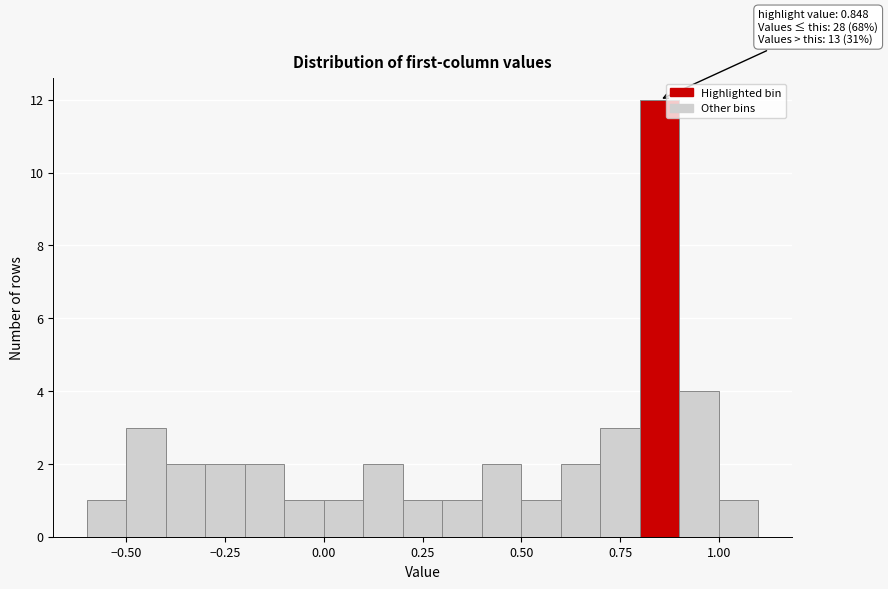

Around what value on the x-axis is the tallest bar? Give the approximate position of its centre, as read against the axis.

0.85